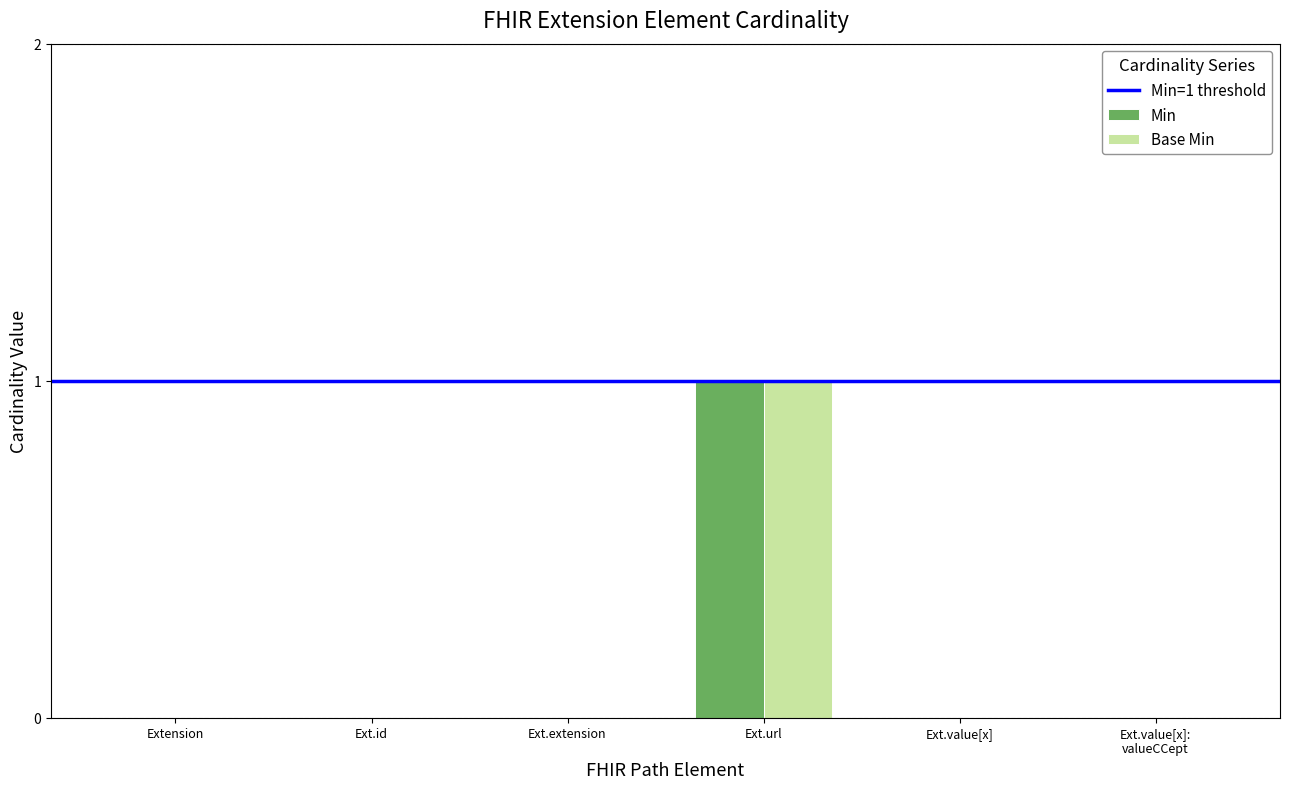

At which category does the chart reach its peak across all series?

Ext.url